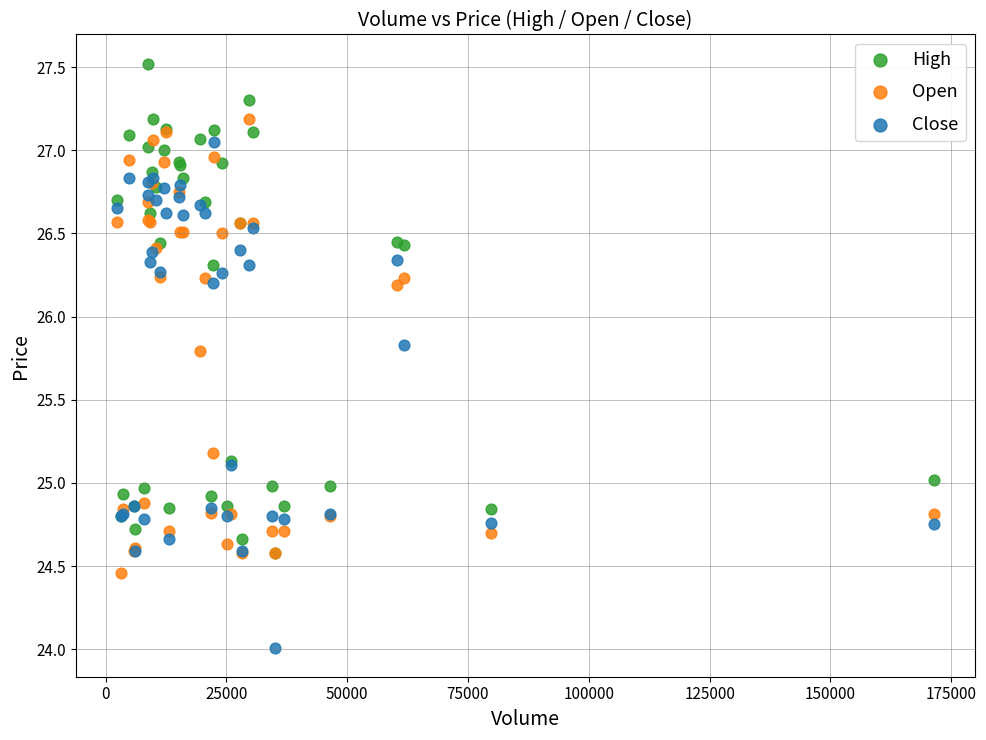

What are all the series names shown in the legend?

High, Open, Close